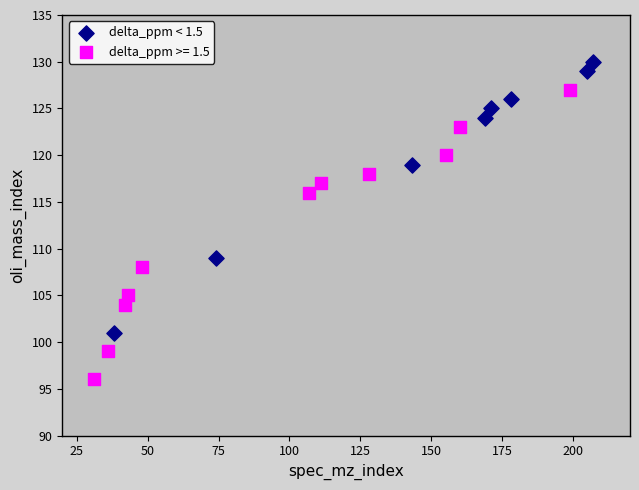

Which series contains the highest Y value?

delta_ppm < 1.5